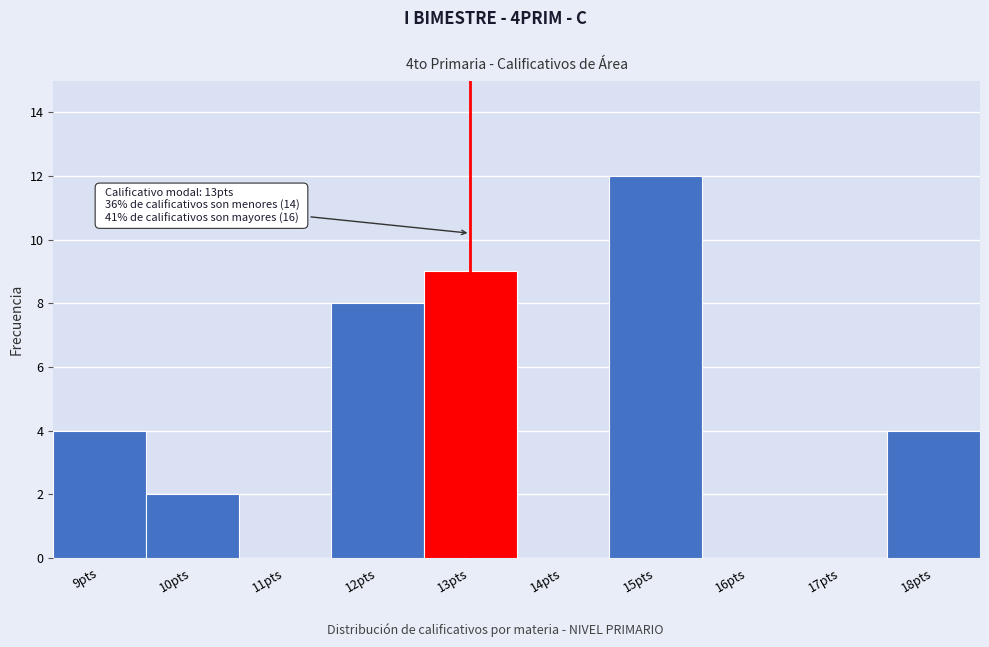

Reading left to right, what are all the values shown in this chart?

9pts=4	10pts=2	11pts=0	12pts=8	13pts=9	14pts=0	15pts=12	16pts=0	17pts=0	18pts=4